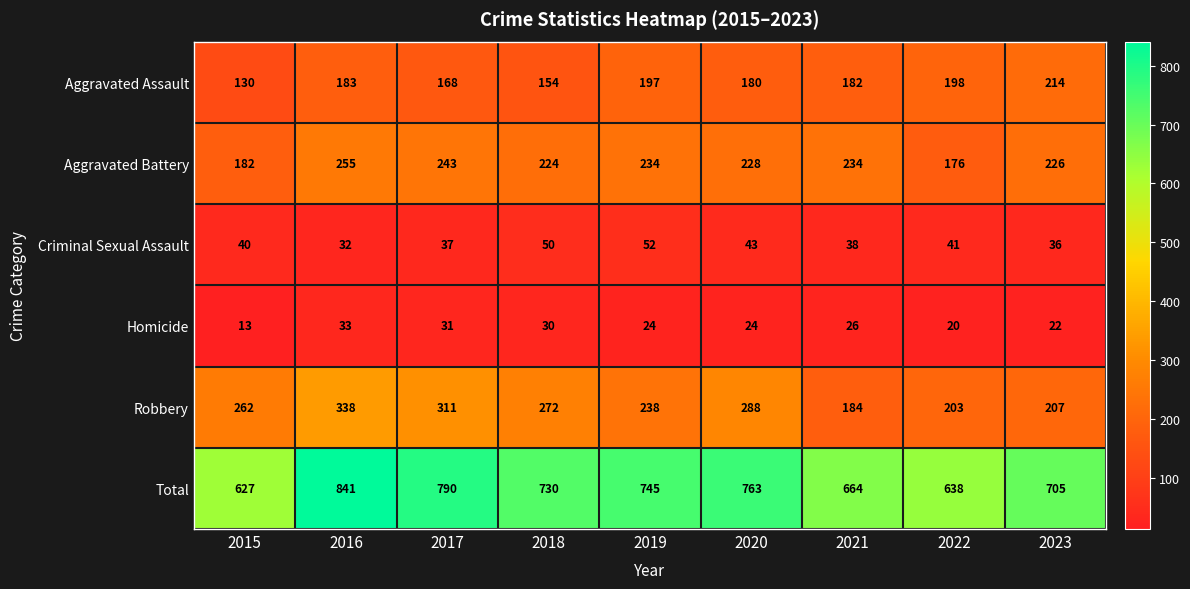

Where does the Aggravated Assault series first go above 182?

2016